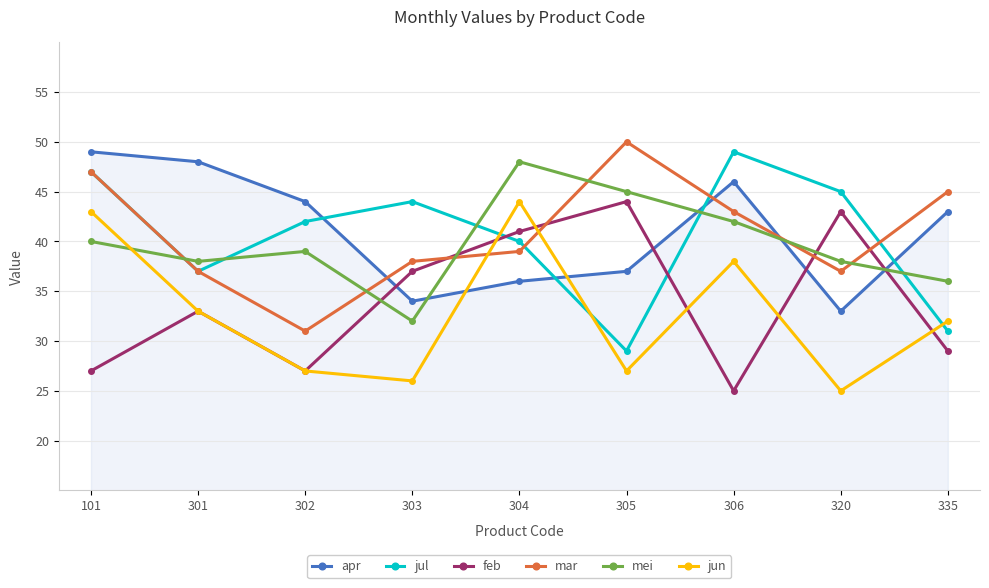

What is the value of the mar point at the 3rd from the left?

31